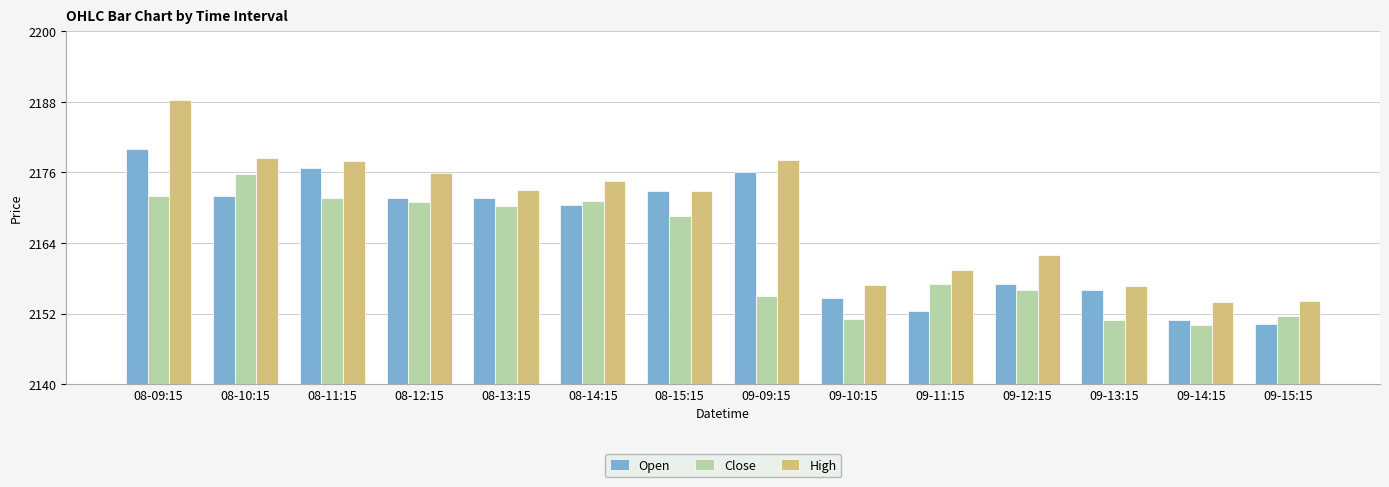

What is the total value across all series at 09-10:15?

6462.6